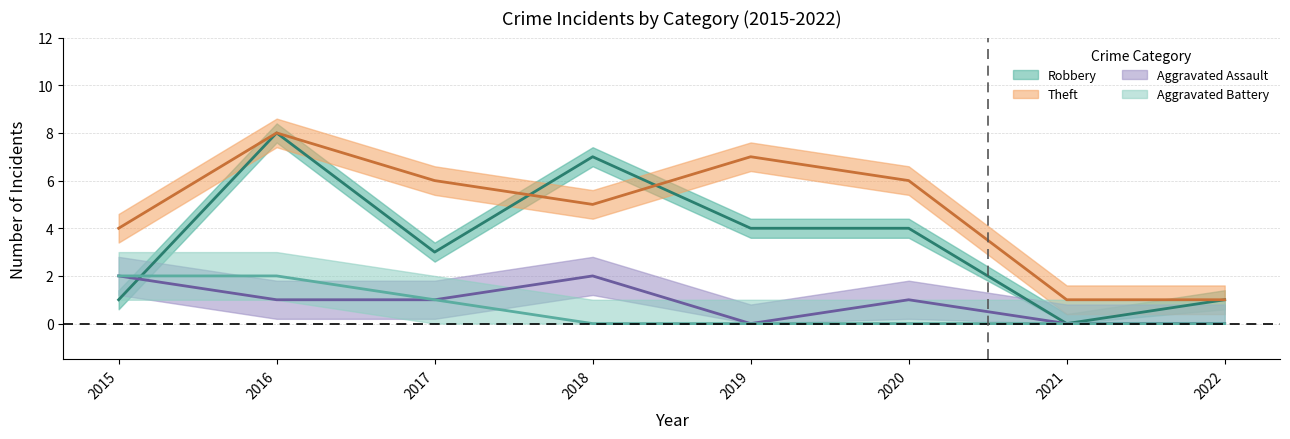

Is it true that Aggravated Assault equals 1 at 2016?

True